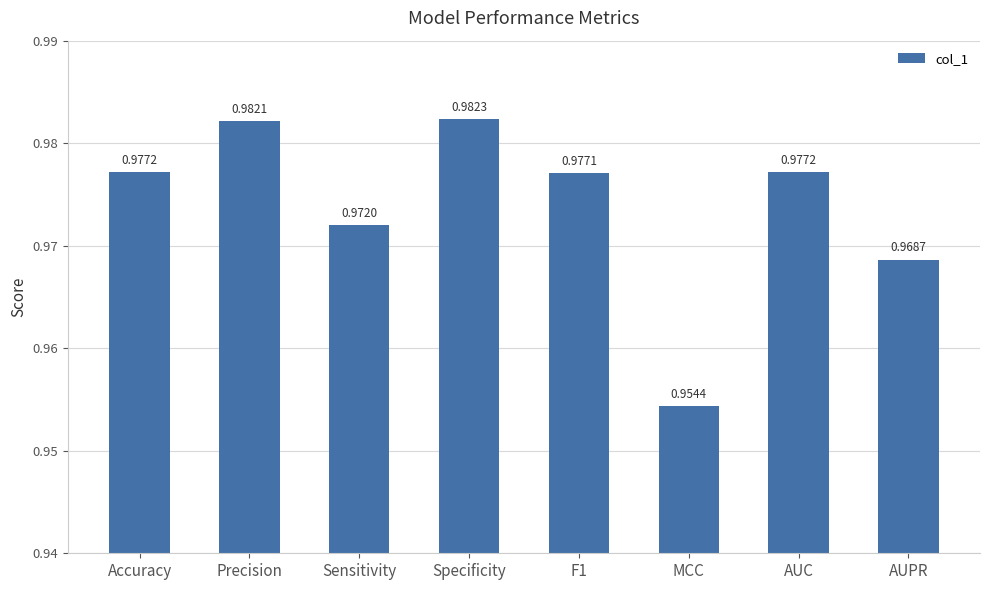

Count the number of data series in this chart.

1